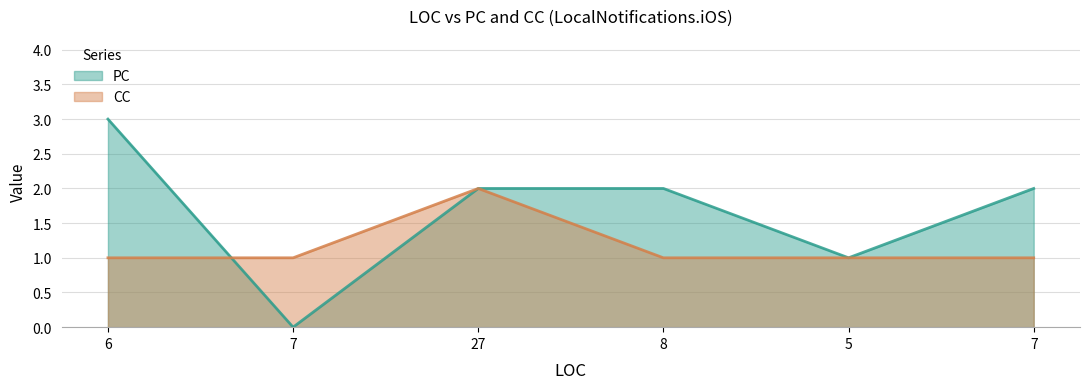

Reading right to left, extract all data points from this chart.

PC: 7=2	5=1	8=2	27=2	7=0	6=3
CC: 7=1	5=1	8=1	27=2	7=1	6=1